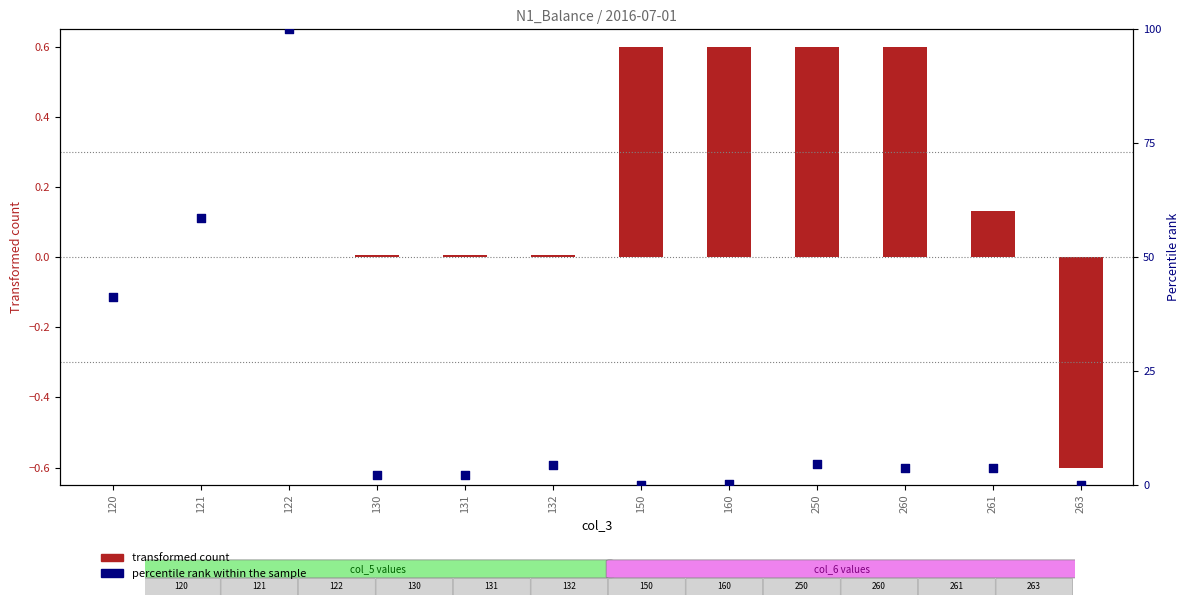

Which series contains the highest Y value?

percentile rank within the sample